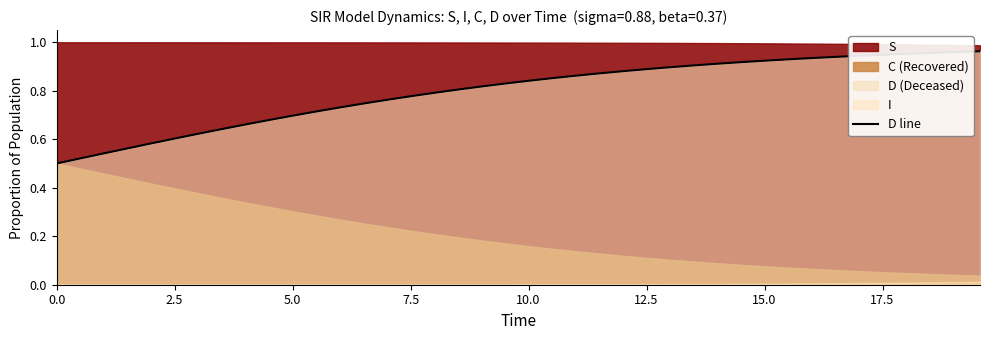

True or false: the data has more than 0 interior local peaks.

False